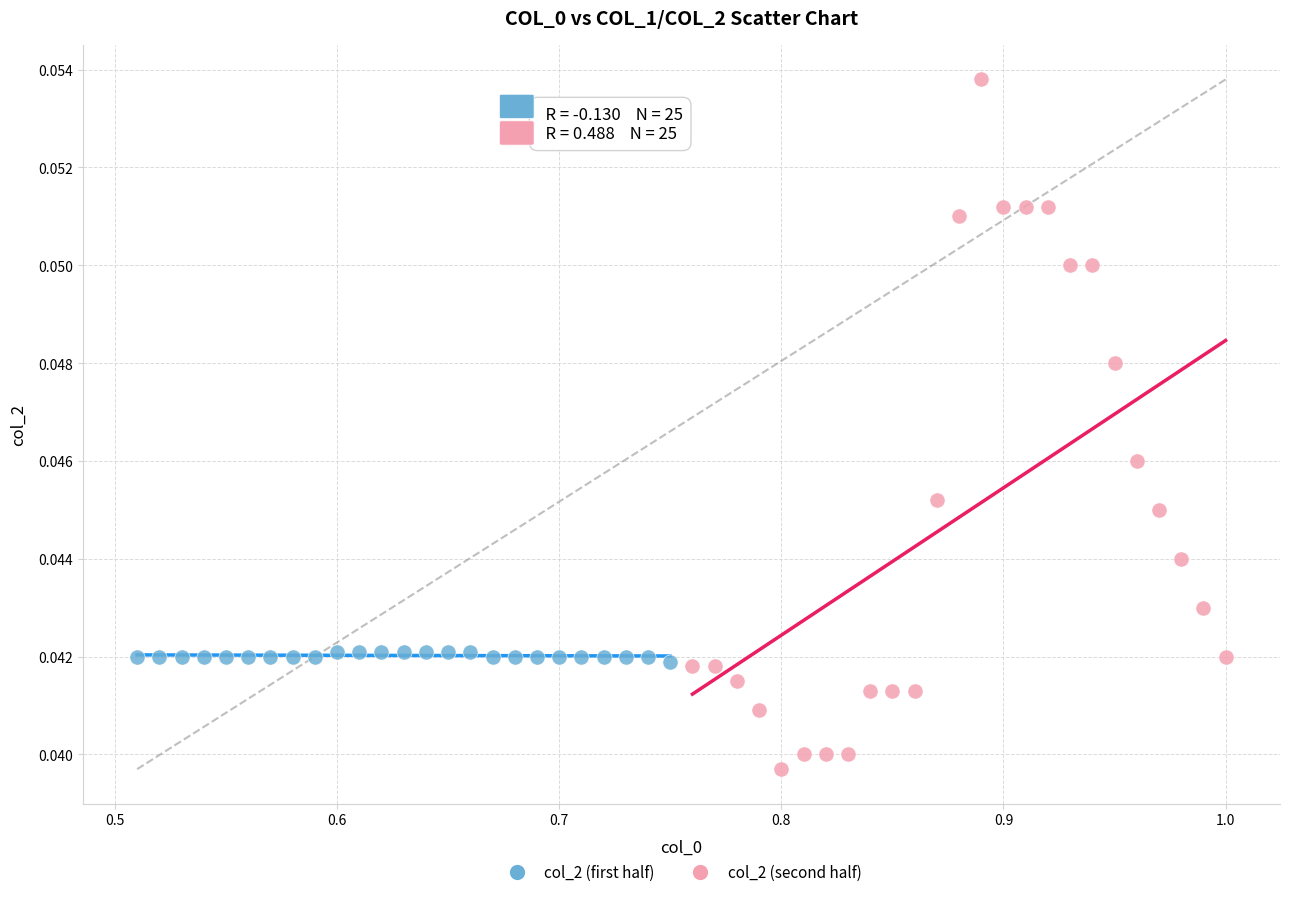

Which series has the largest Y range (max minus min)?

col_2 (second half)